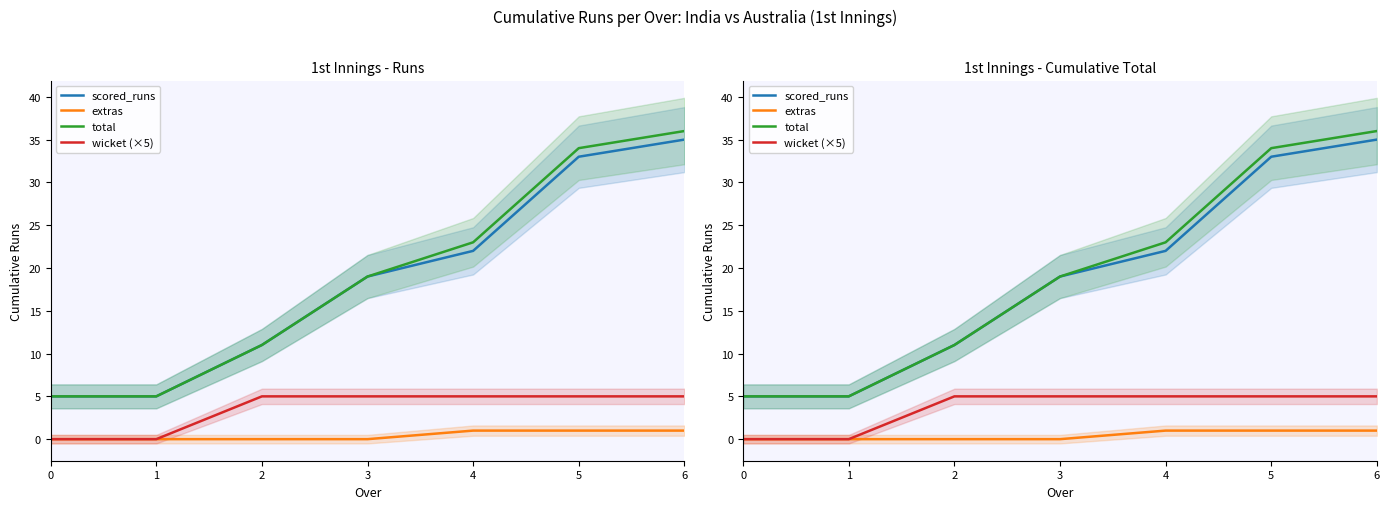

True or false: scored_runs and total intersect in this chart.

False